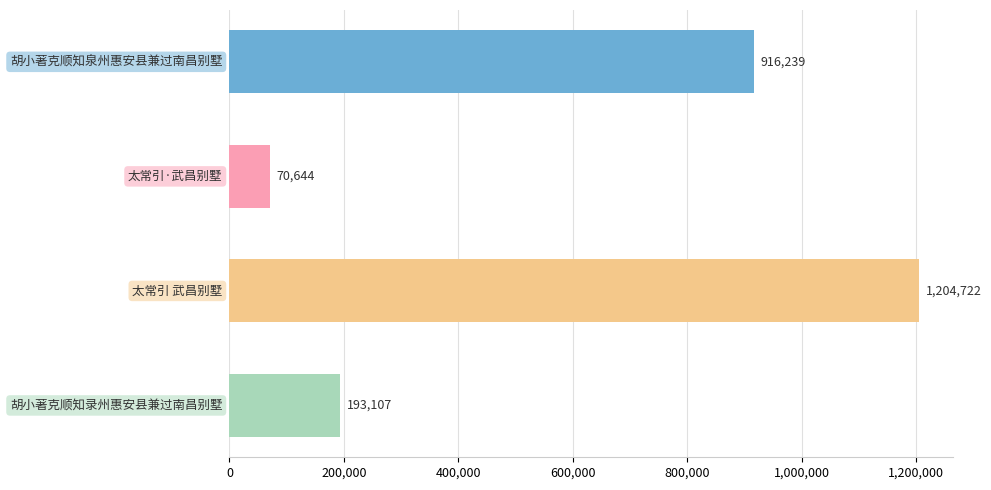

What is the maximum value shown in the chart?

1204722